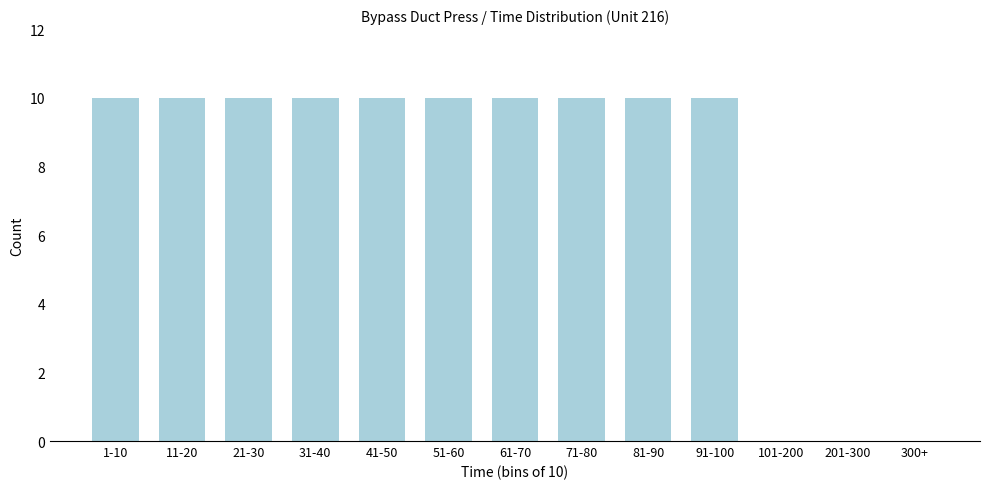

Reading left to right, extract all data points from this chart.

1-10=10	11-20=10	21-30=10	31-40=10	41-50=10	51-60=10	61-70=10	71-80=10	81-90=10	91-100=10	101-200=0	201-300=0	300+=0